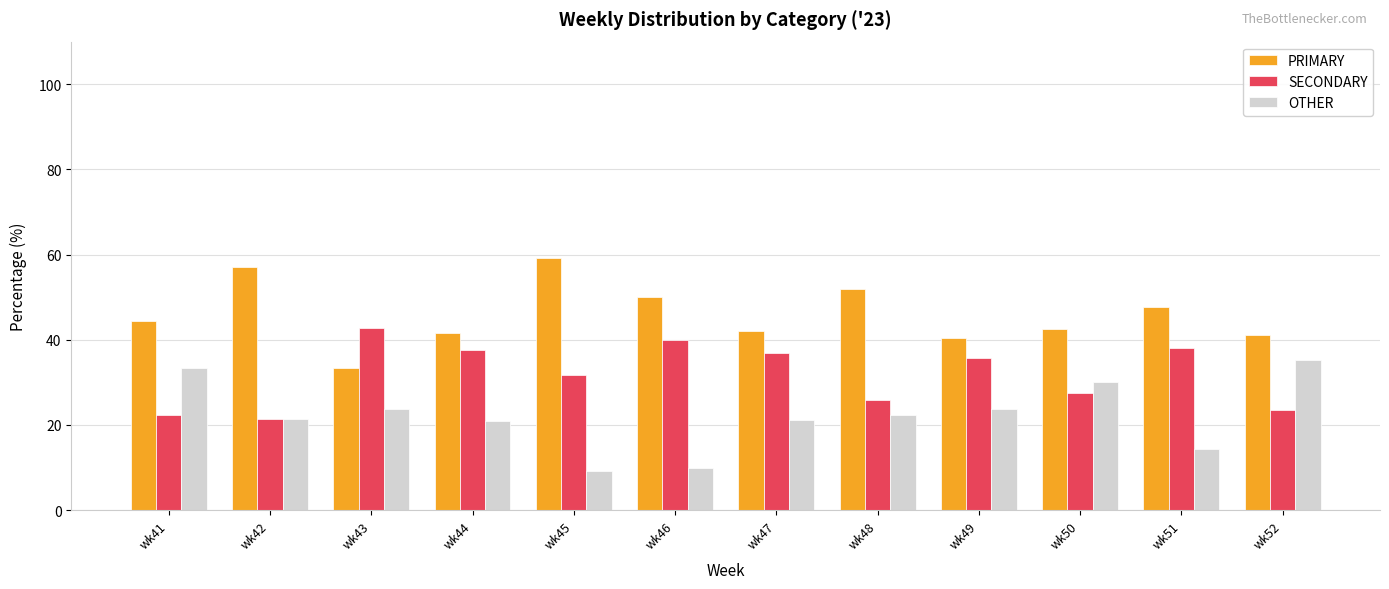

What is the spread (max minus min) of values at wk42?

35.7